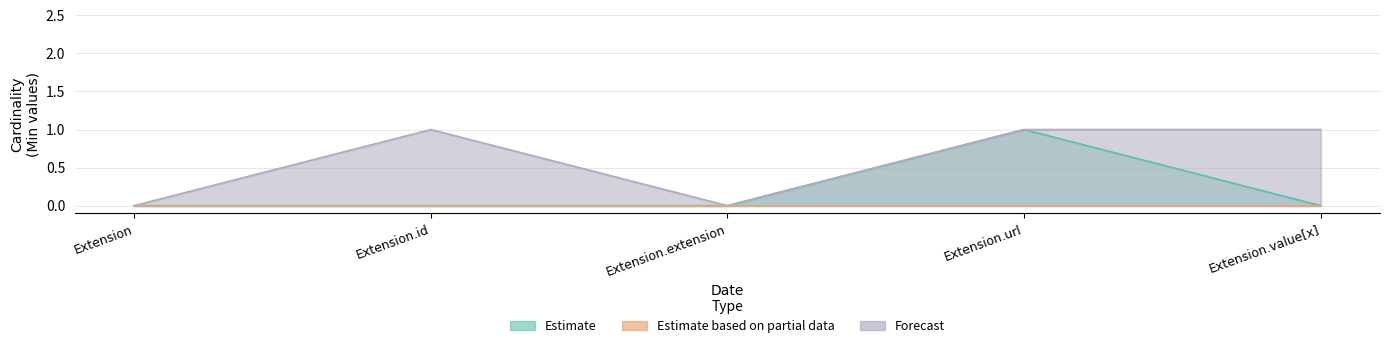

What is the difference between the second highest and second lowest values in the Forecast series?

1